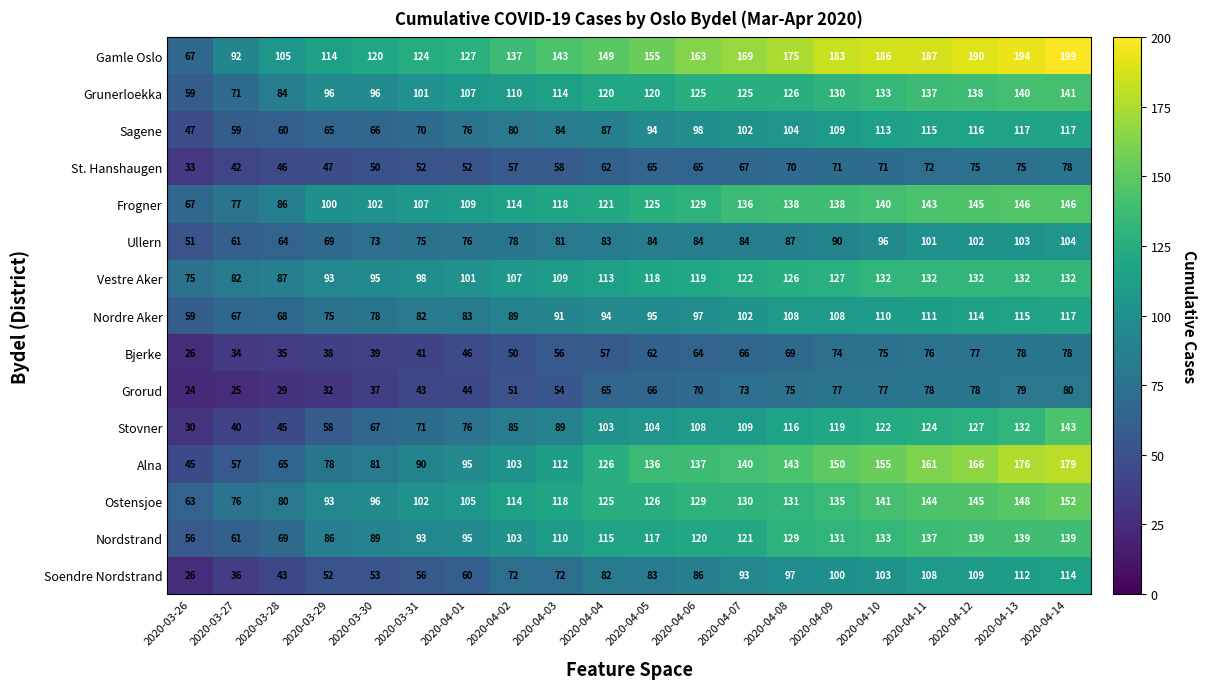

Which series has the largest range (max minus min)?

Alna